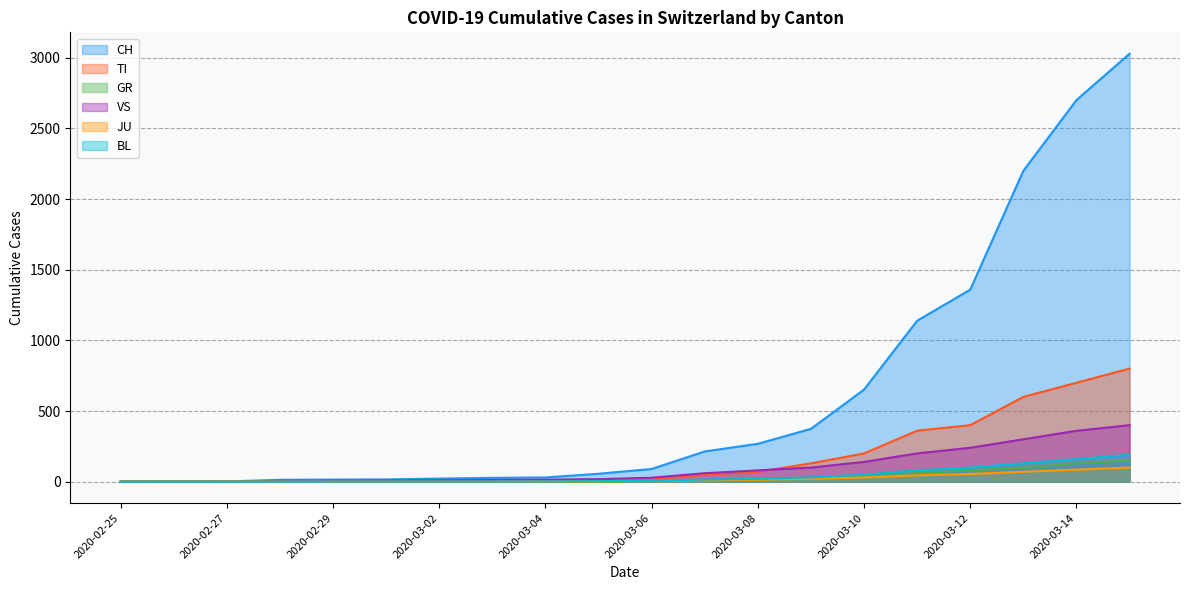

What position from the right is 2020-03-13?

3